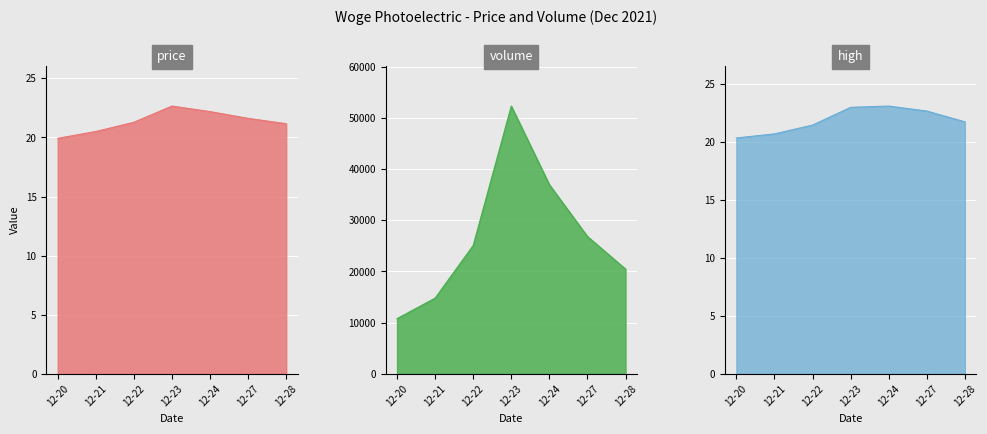

At which label does high first exceed 21?

12-22